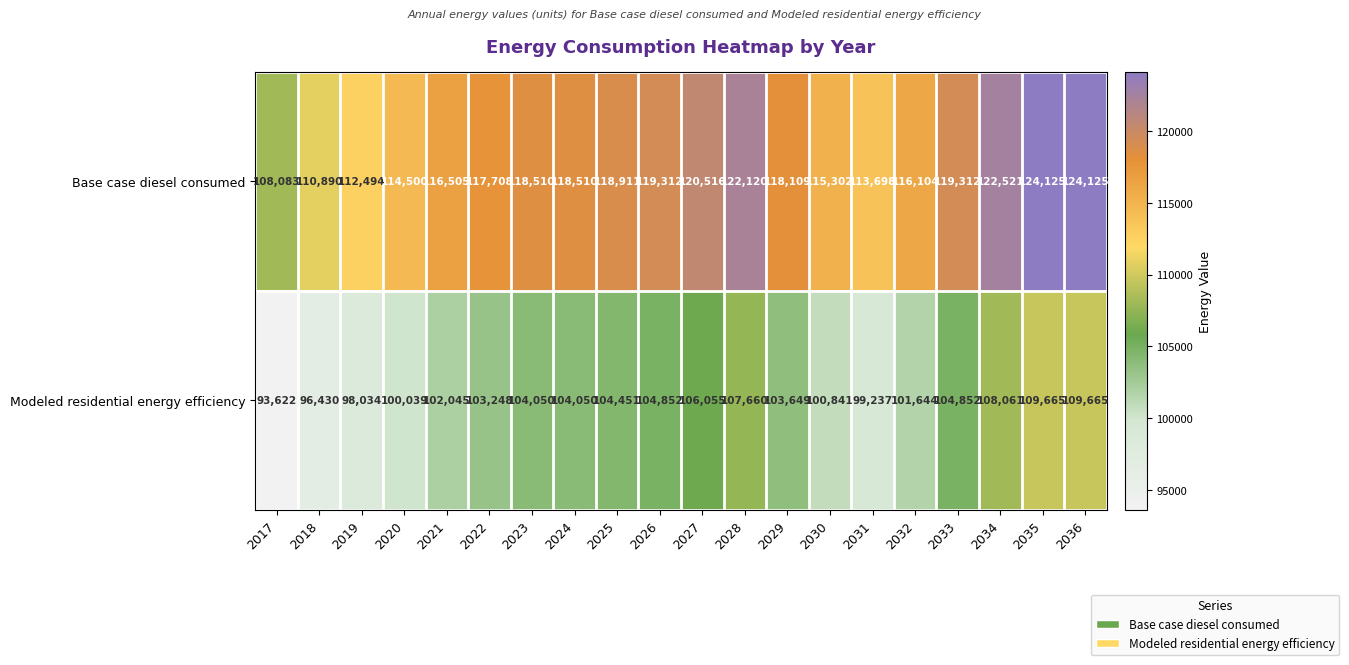

What is the difference between the maximum and minimum values in the Base case diesel consumed series?

16042